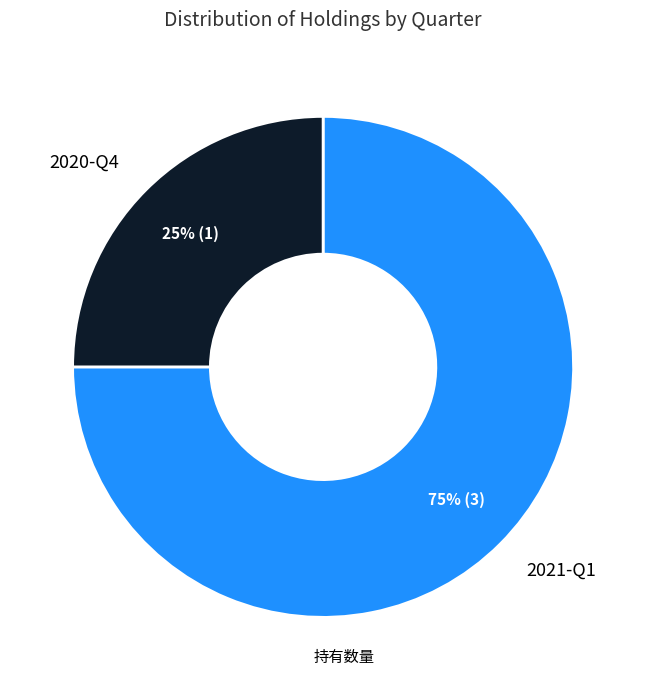

How many slices are in this pie chart?

2